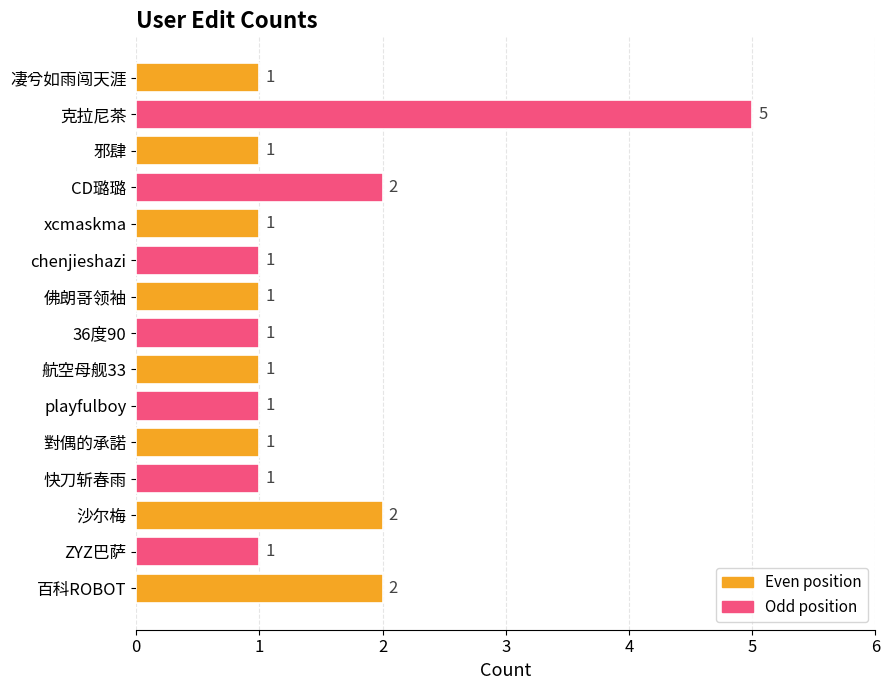

The value at ZYZ巴萨 is 1. True or false?

True